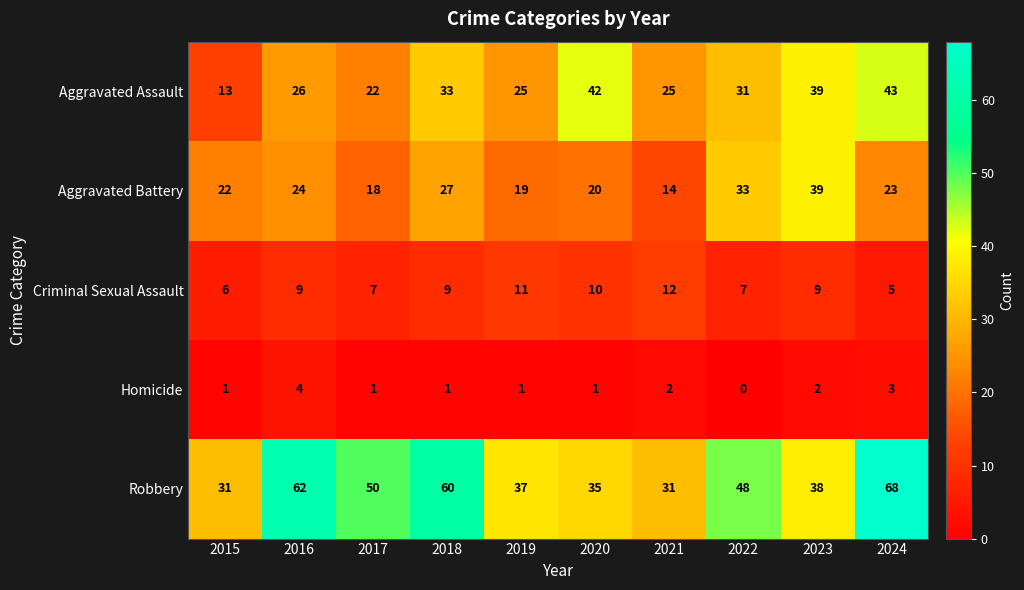

What is the difference between the Criminal Sexual Assault values at 2017 and 2019?

4